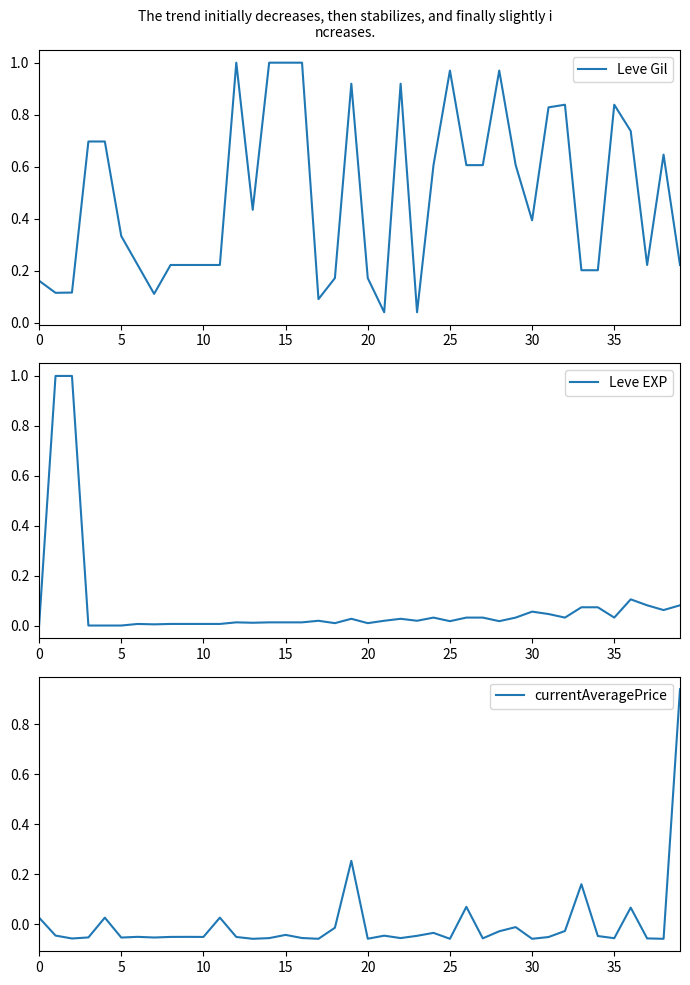

Is it true that Leve EXP equals 0.0 at 9?

False